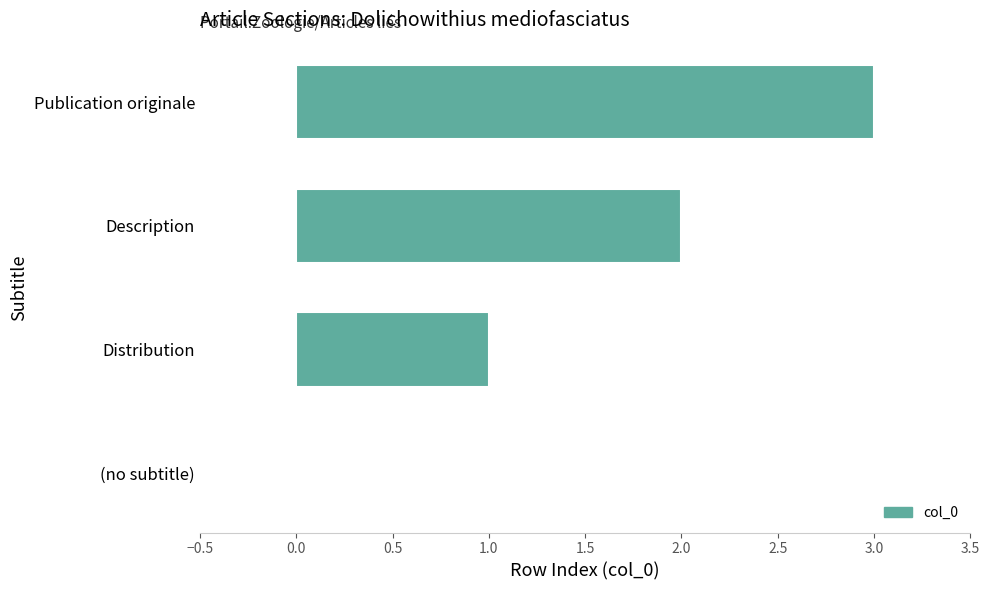

What is the maximum value shown in the chart?

3